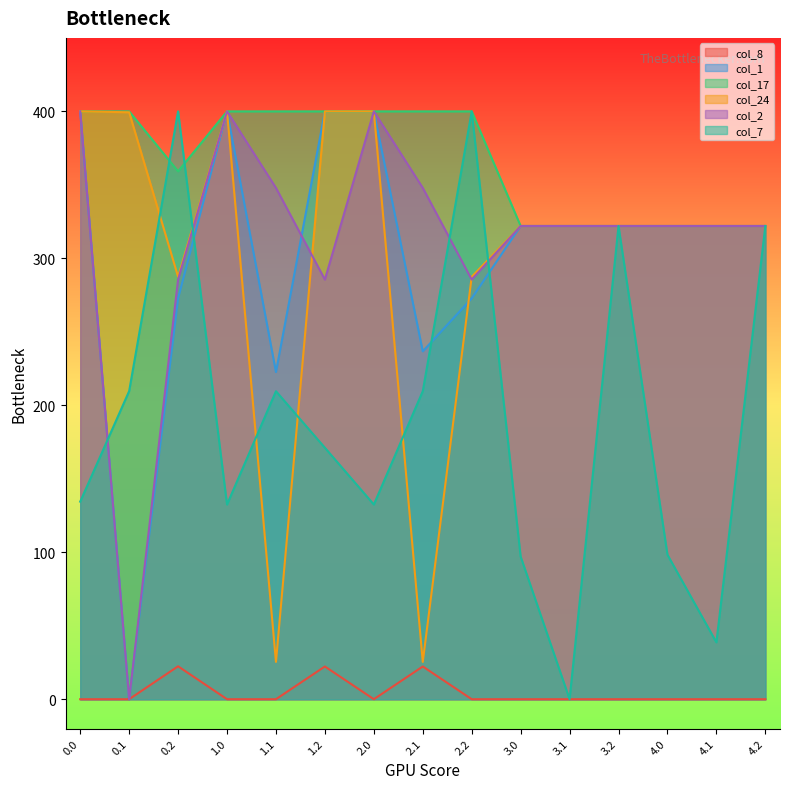

What is the value of the col_24 point at the 12th from the left?

322.0